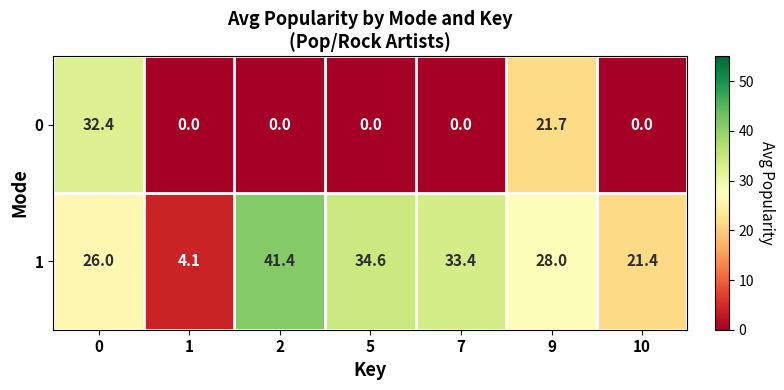

What is the total value across all series at 9?

49.7